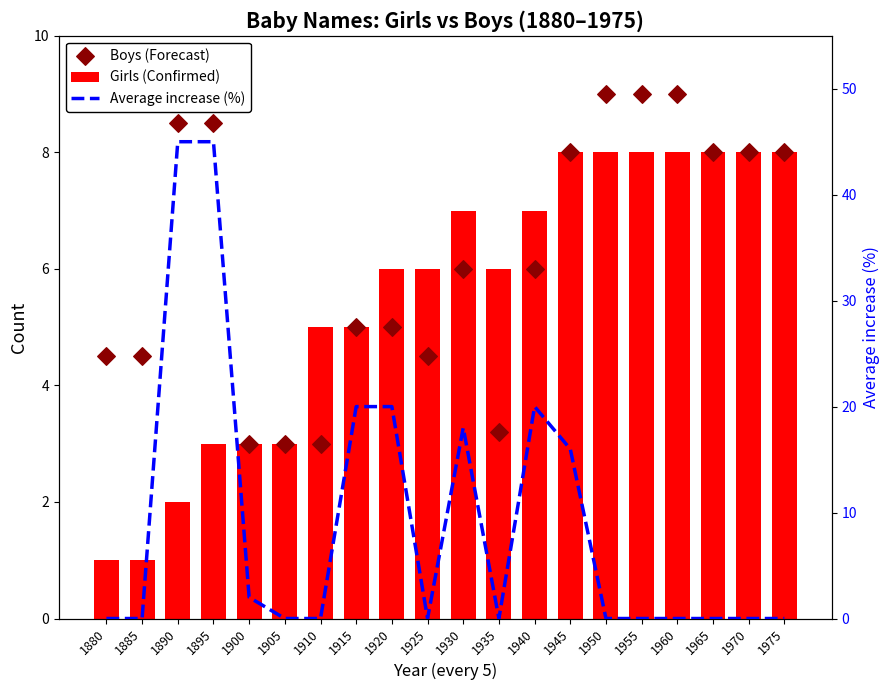

Is the value of Girls (Confirmed) at 1910 greater than the value of Average increase (%) at 1965?

Yes